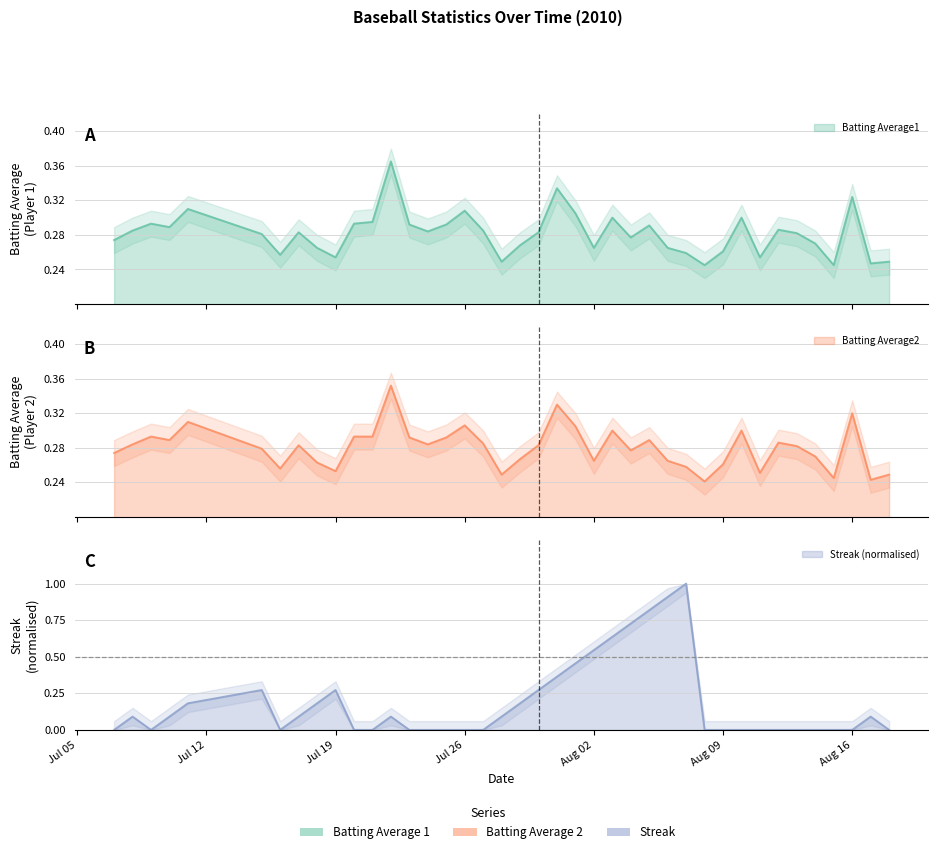

How many Batting Average2 values are between 0 and 1?

40